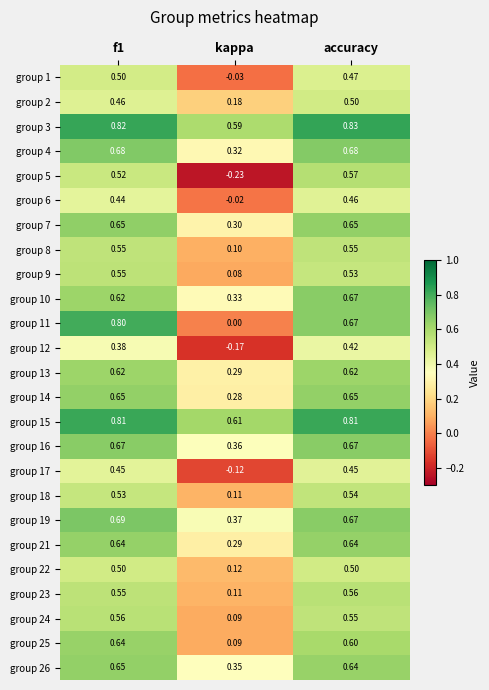

Which series has the largest total across all categories?

group 3